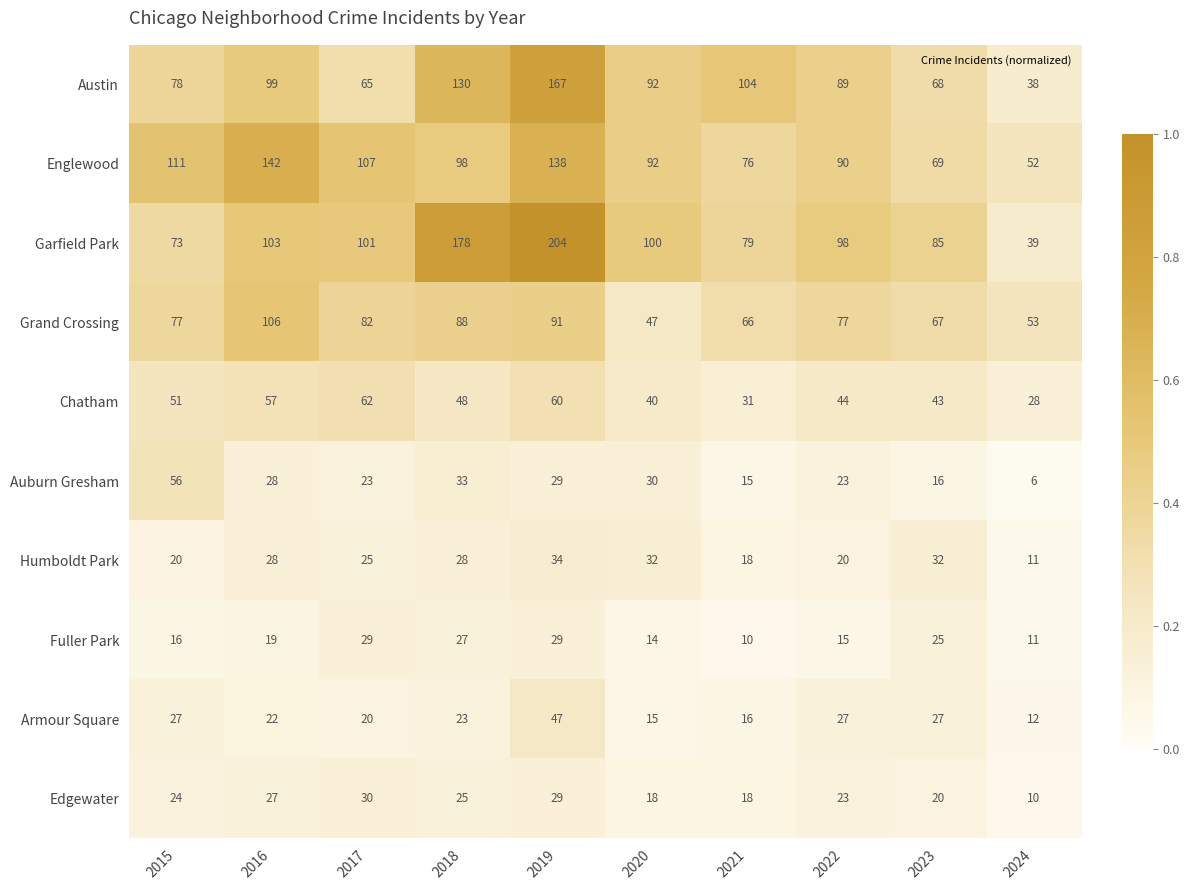

True or false: Grand Crossing has a value of 70 at 2020.

False